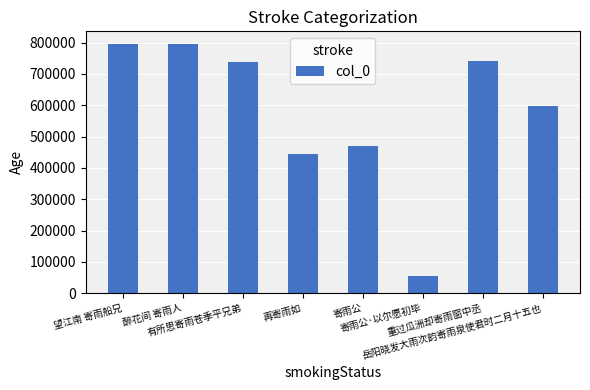

What is the minimum value shown in the chart?

55404